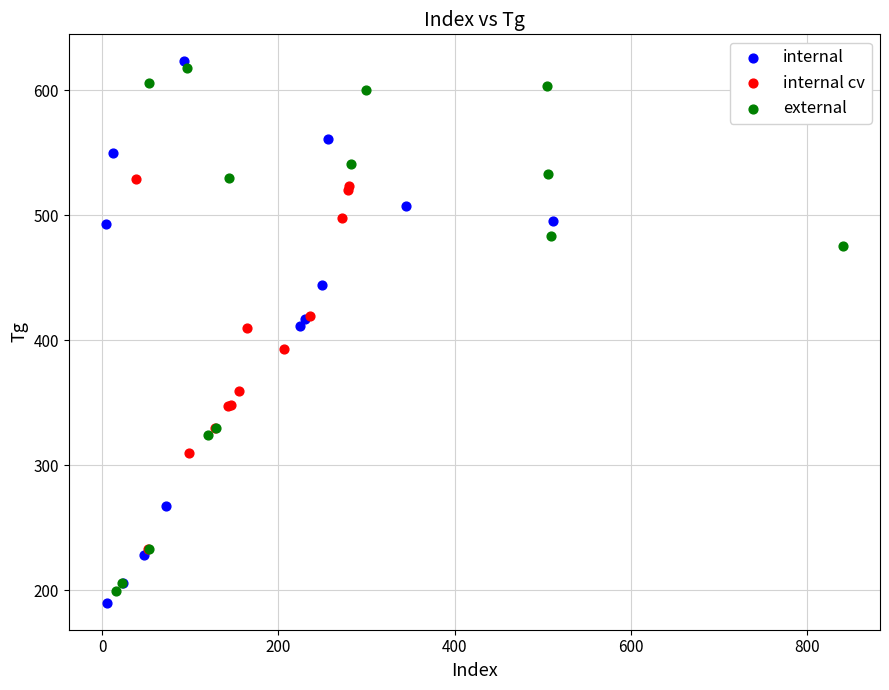

What are all the series names shown in the legend?

internal, internal cv, external